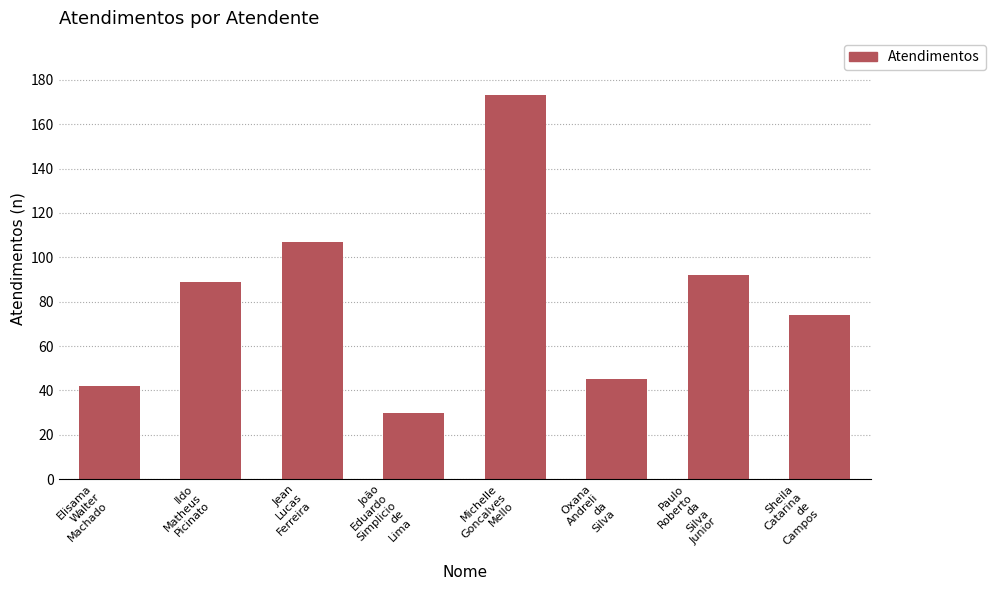

Does the chart contain stacked bars?

No